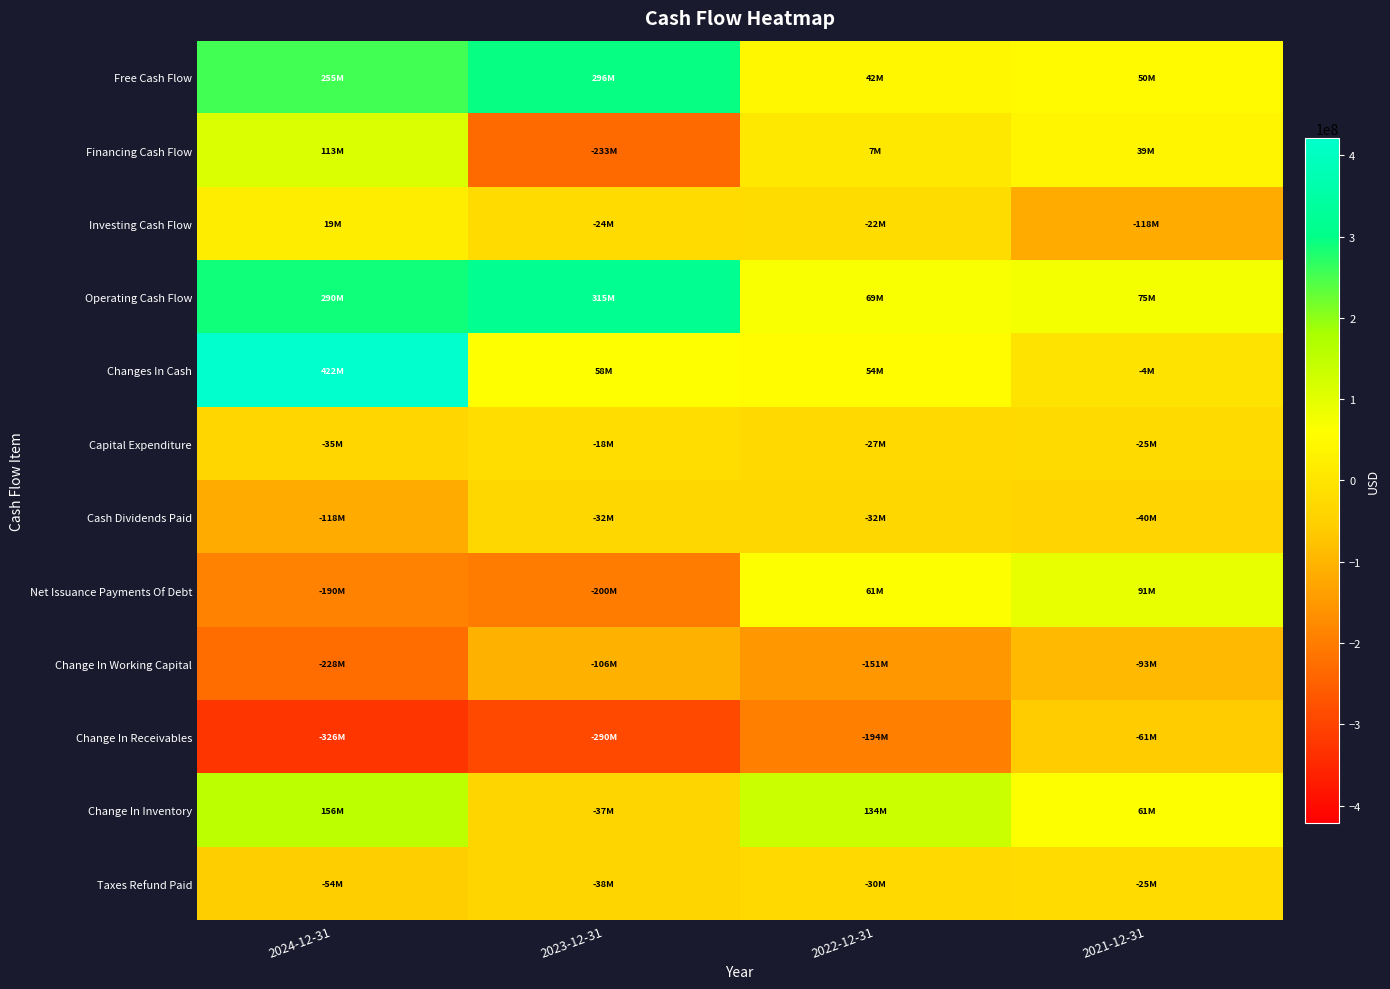

Reading right to left, what are all the values shown in this chart?

Free Cash Flow: 2021-12-31=49737000	2022-12-31=42009000	2023-12-31=296352000	2024-12-31=254790000
Financing Cash Flow: 2021-12-31=39424000	2022-12-31=7329000	2023-12-31=-232759000	2024-12-31=112917000
Investing Cash Flow: 2021-12-31=-117887000	2022-12-31=-22044000	2023-12-31=-23956000	2024-12-31=18915000
Operating Cash Flow: 2021-12-31=74578000	2022-12-31=68614000	2023-12-31=314660000	2024-12-31=289753000
Changes In Cash: 2021-12-31=-3885000	2022-12-31=53899000	2023-12-31=57945000	2024-12-31=421585000
Capital Expenditure: 2021-12-31=-24841000	2022-12-31=-26605000	2023-12-31=-18308000	2024-12-31=-34963000
Cash Dividends Paid: 2021-12-31=-40000000	2022-12-31=-32083000	2023-12-31=-31749000	2024-12-31=-118484000
Net Issuance Payments Of Debt: 2021-12-31=91457000	2022-12-31=61022000	2023-12-31=-200384000	2024-12-31=-189752000
Change In Working Capital: 2021-12-31=-93264000	2022-12-31=-151345000	2023-12-31=-106359000	2024-12-31=-227707000
Change In Receivables: 2021-12-31=-60802000	2022-12-31=-194396000	2023-12-31=-290037000	2024-12-31=-326084000
Change In Inventory: 2021-12-31=61433000	2022-12-31=134156000	2023-12-31=-36731000	2024-12-31=156314000
Taxes Refund Paid: 2021-12-31=-24625000	2022-12-31=-29640000	2023-12-31=-37705000	2024-12-31=-54025000